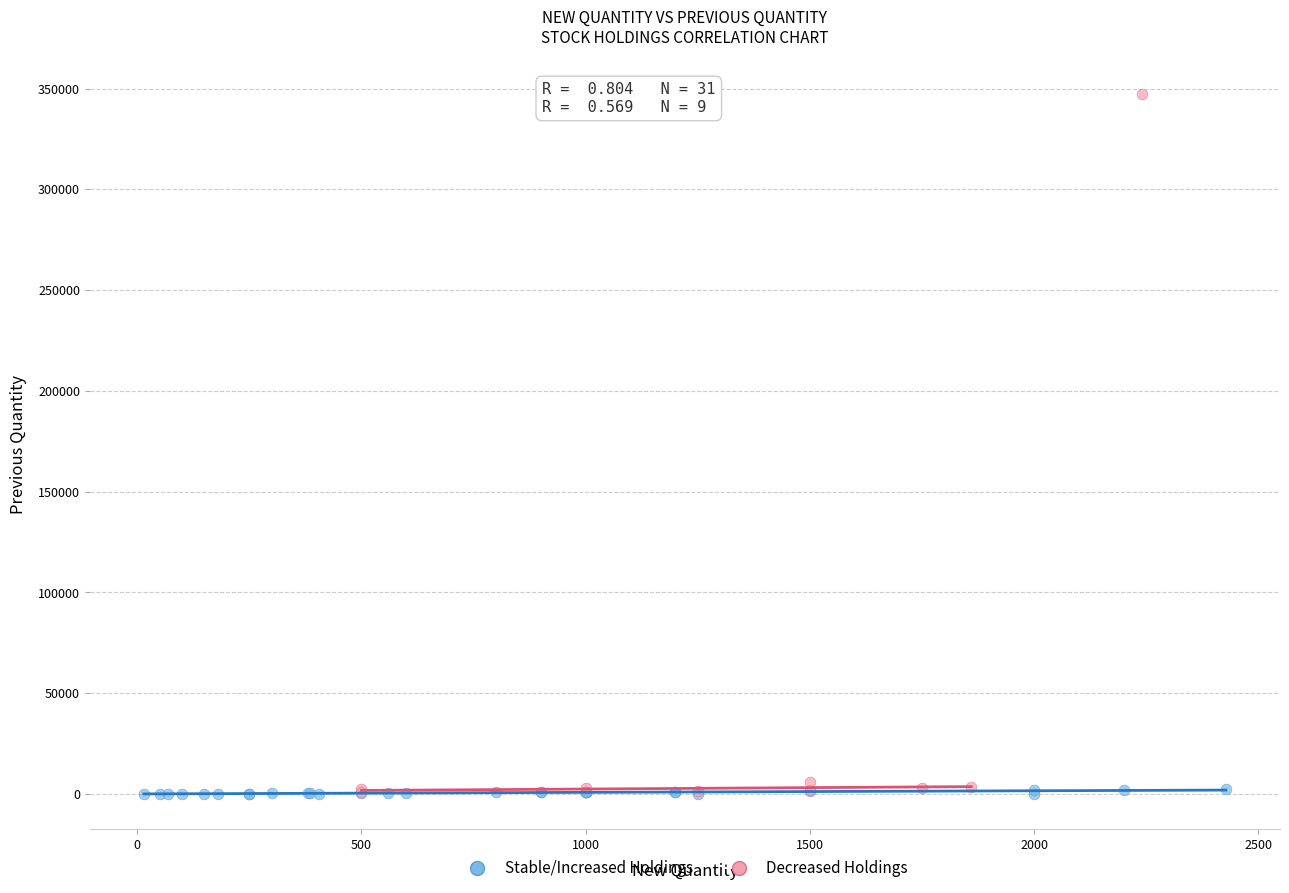

What are all the series names shown in the legend?

Stable/Increased Holdings, Decreased Holdings